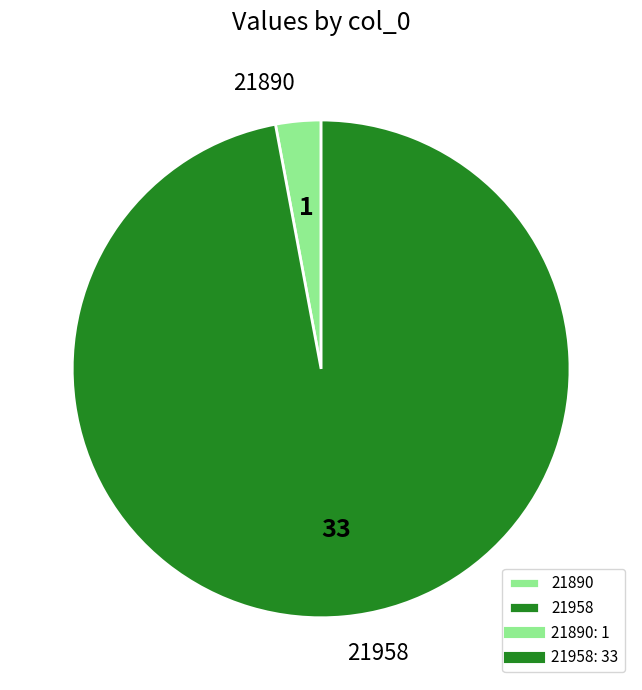

Which category accounts for the majority?

21958